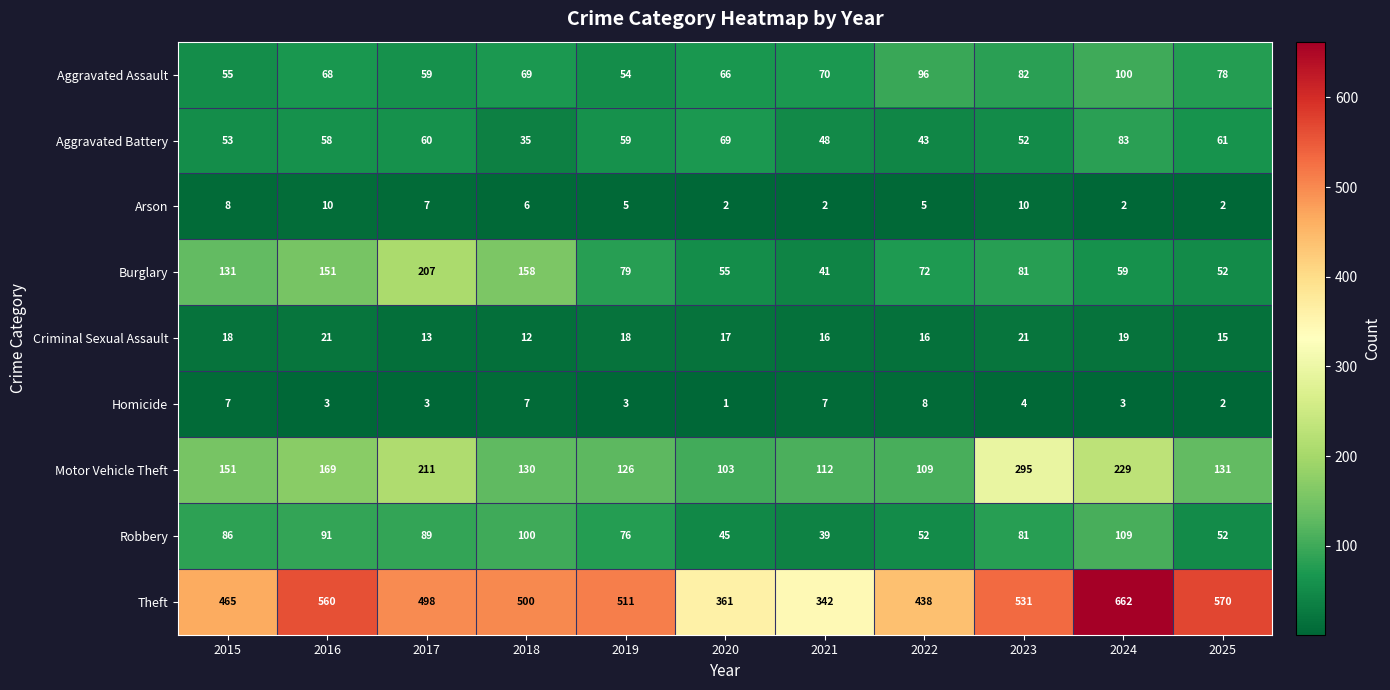

Between 2021 and 2024, which series saw the biggest shift?

Theft